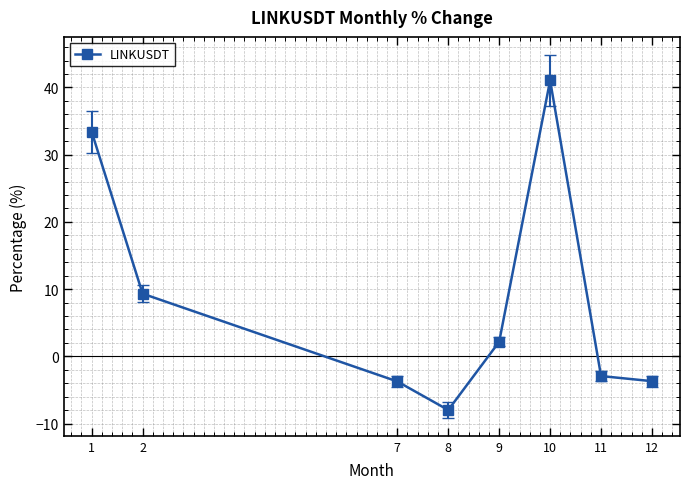

What is the minimum value shown in the chart?

-8.0